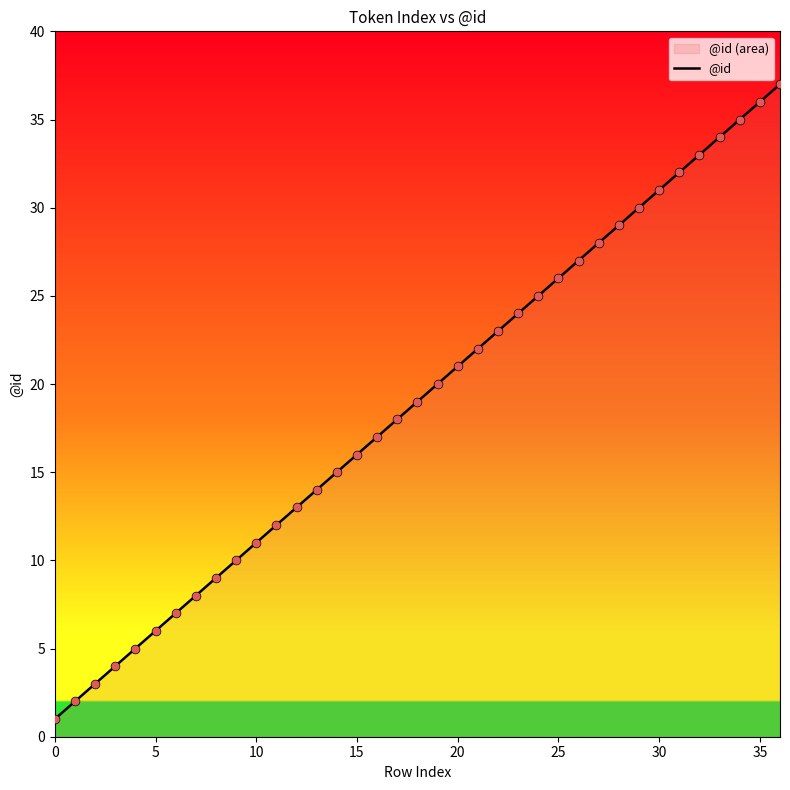

Between 20 and 30, which is larger?

30